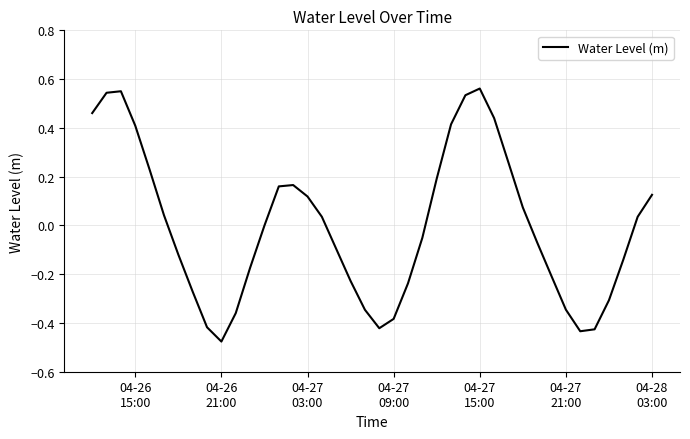

What is the maximum value shown in the chart?

0.6